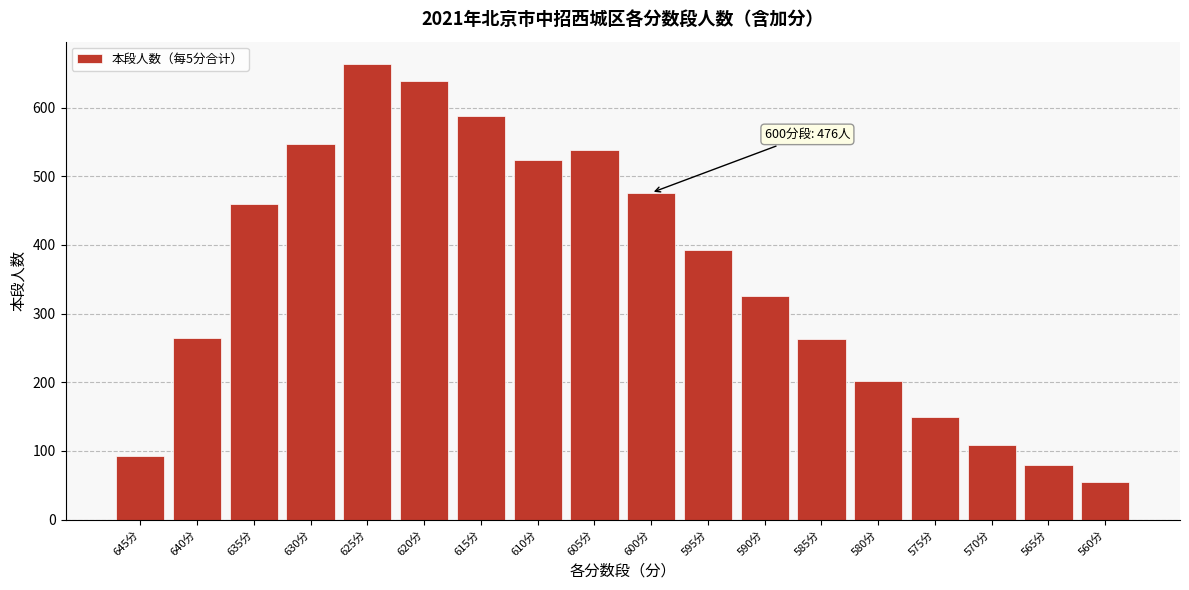

What is the value of the 17th bar from the left?

80